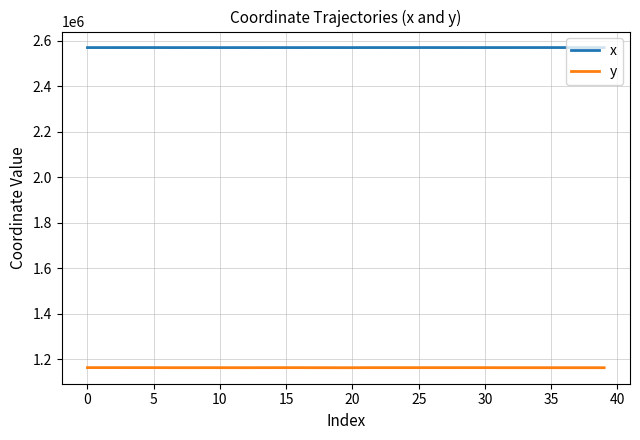

Which series has the largest total across all categories?

x